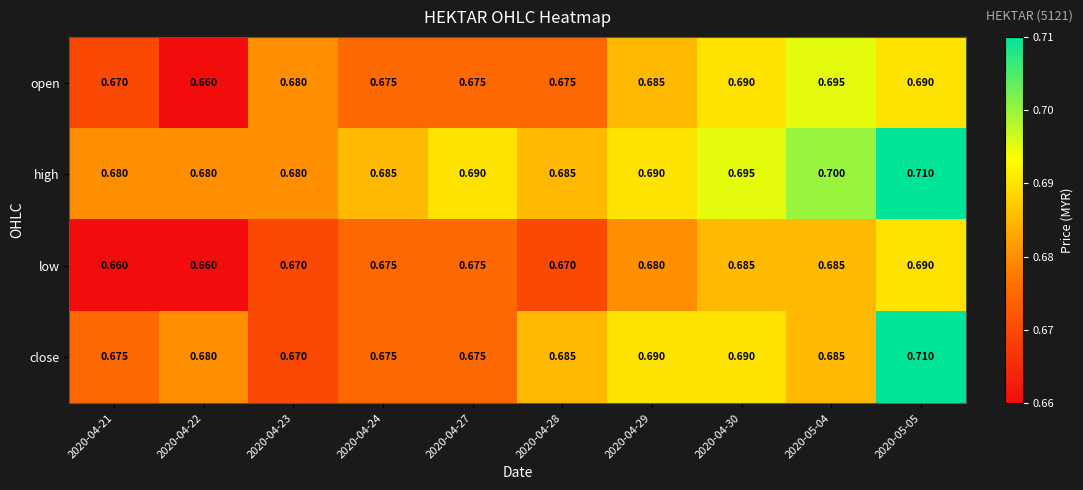

Which series has the widest spread of values?

close